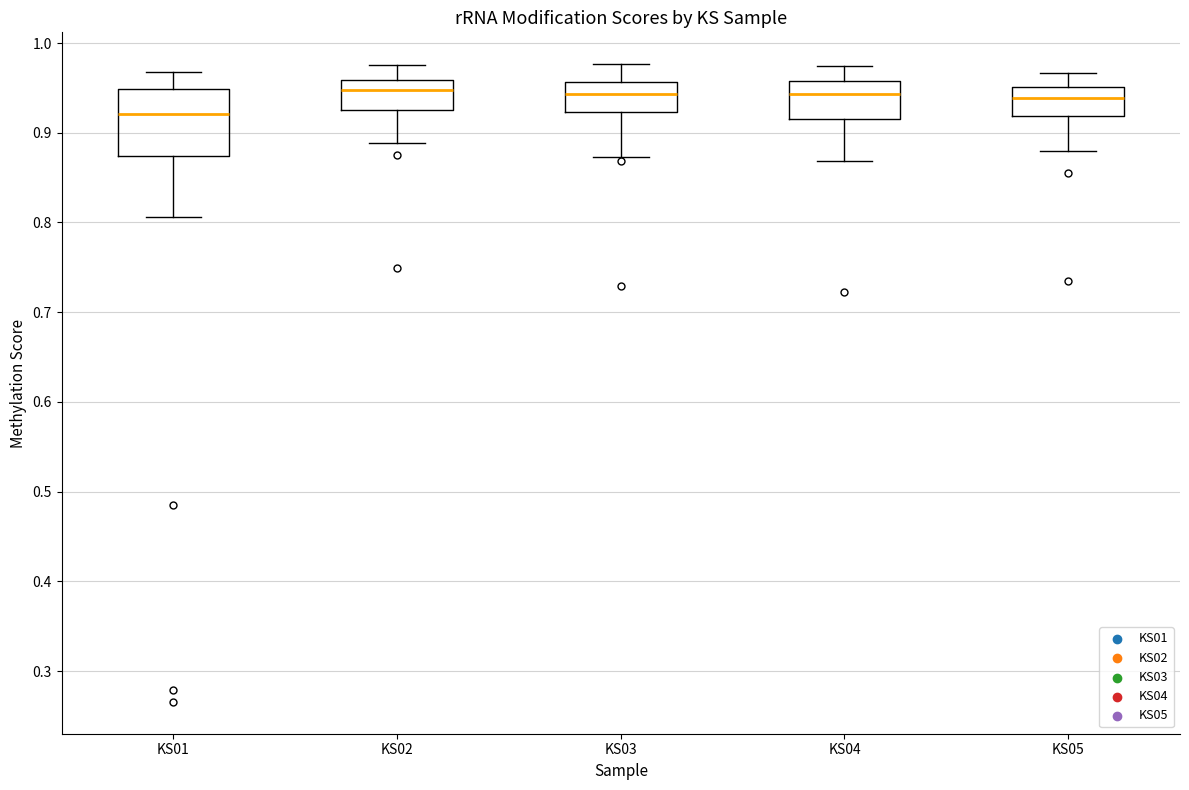

Reading left to right, read every box against the y-axis: the position of its median line, the range the box covers, and the ends of its whiskers. The values are not printed on the chart, so give them approximately, as read against the axis.

KS01: median 0.92, box 0.87 to 0.95, whiskers 0.81 to 0.97
KS02: median 0.95, box 0.93 to 0.96, whiskers 0.89 to 0.98
KS03: median 0.94, box 0.92 to 0.96, whiskers 0.87 to 0.98
KS04: median 0.94, box 0.92 to 0.96, whiskers 0.87 to 0.97
KS05: median 0.94, box 0.92 to 0.95, whiskers 0.88 to 0.97